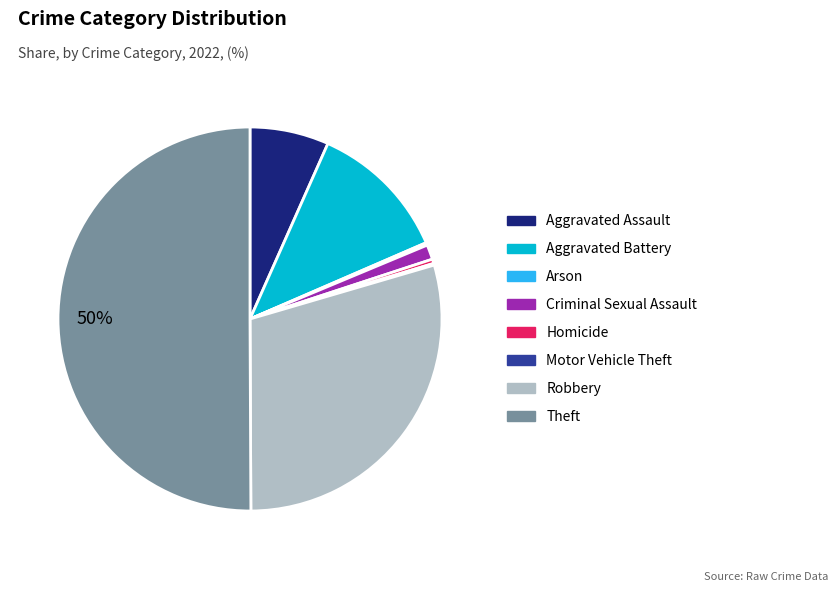

The Robbery slice represents 29% of the pie. True or false?

True